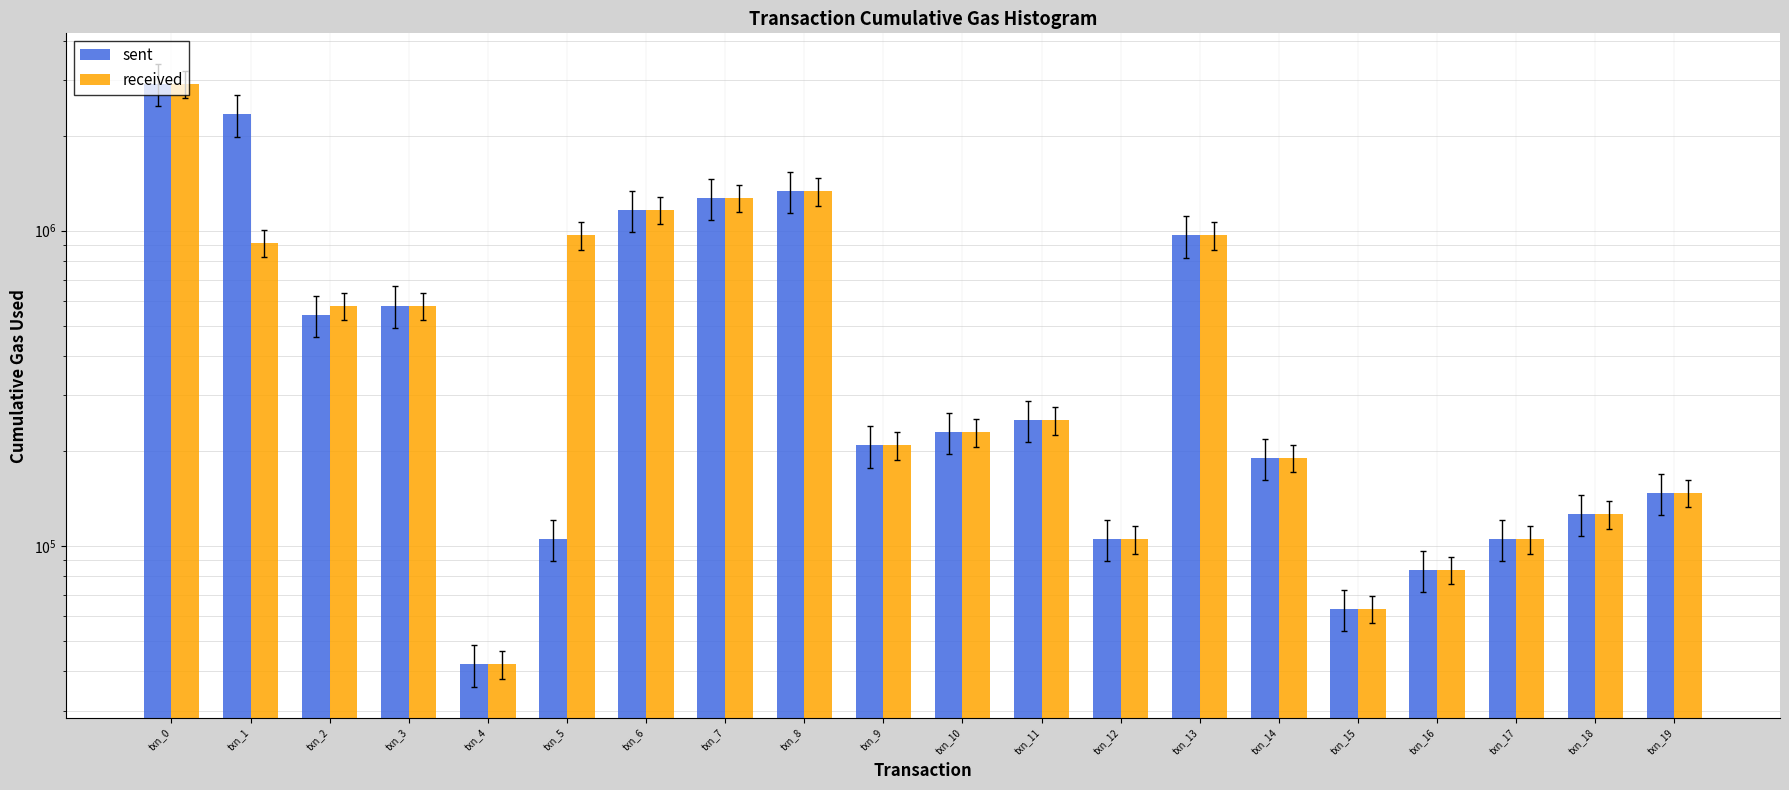

What is the lowest value of the sent series?

42000